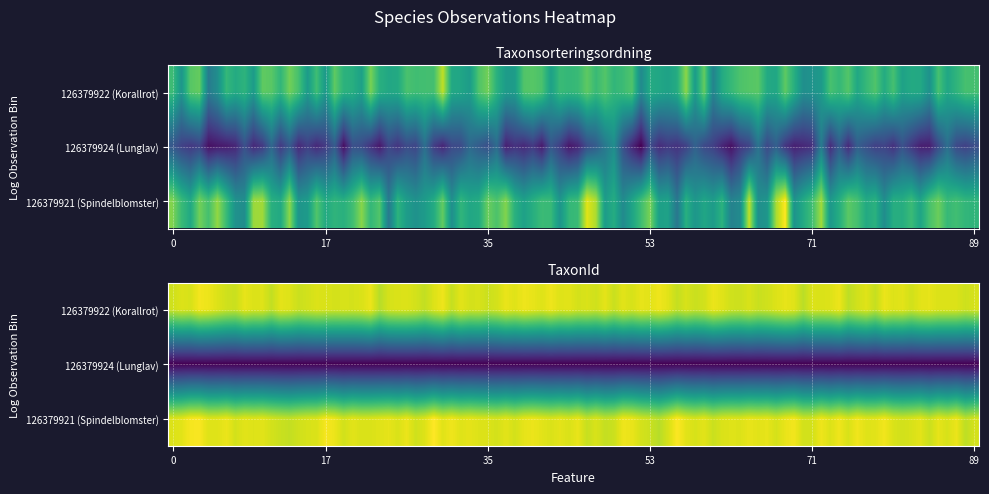

What is the smallest value displayed?

6458